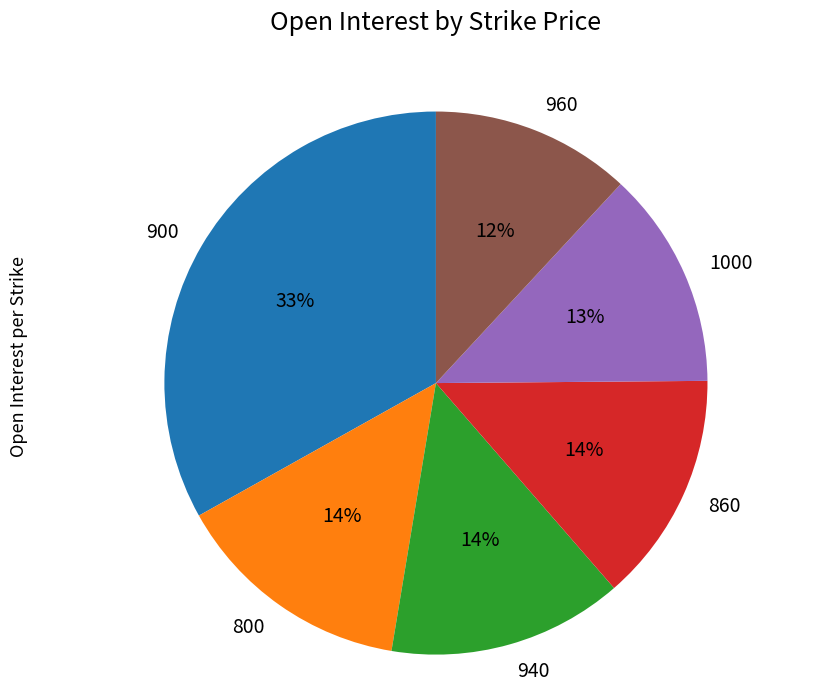

What percentage is the 1000 slice, to the nearest percent?

13%